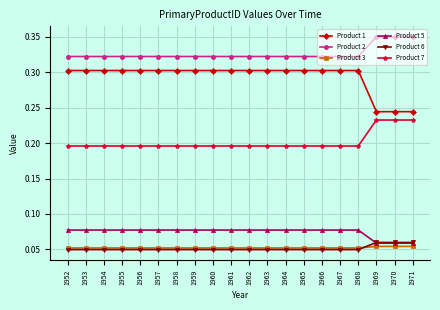

Count the Product 1 values in the range 0 to 1.

20